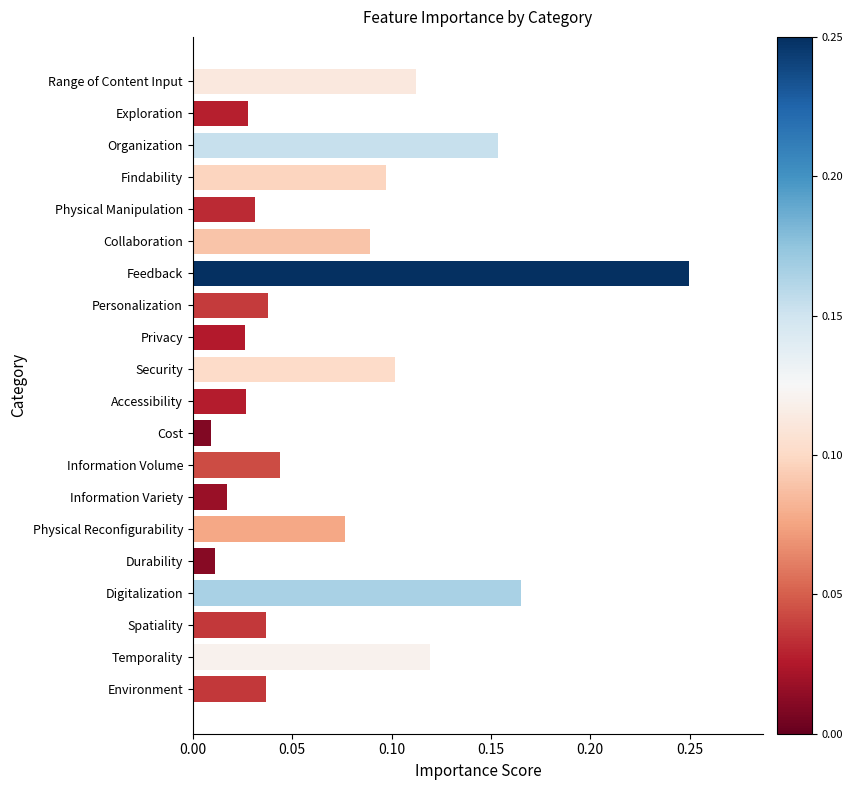

What is the sum of all values?

1.5